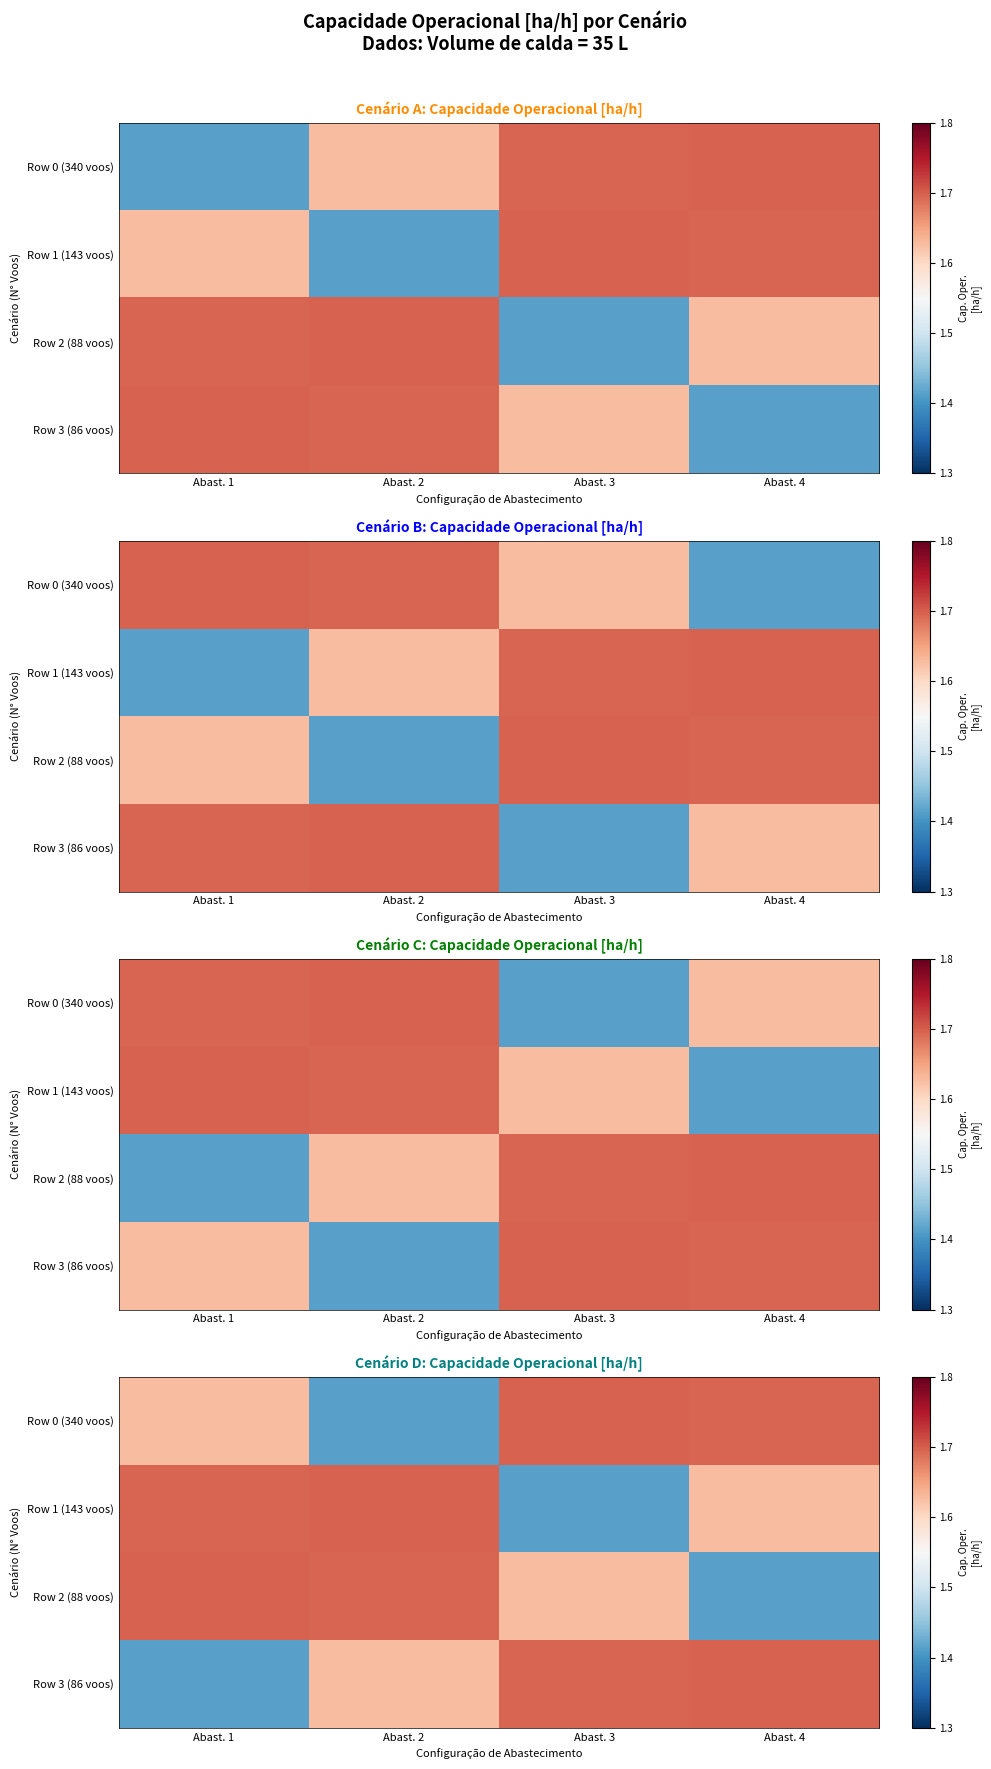

Rank the series by their maximum value, from highest to lowest.

Row 0 (340 voos), Row 1 (143 voos), Row 2 (88 voos), Row 3 (86 voos)